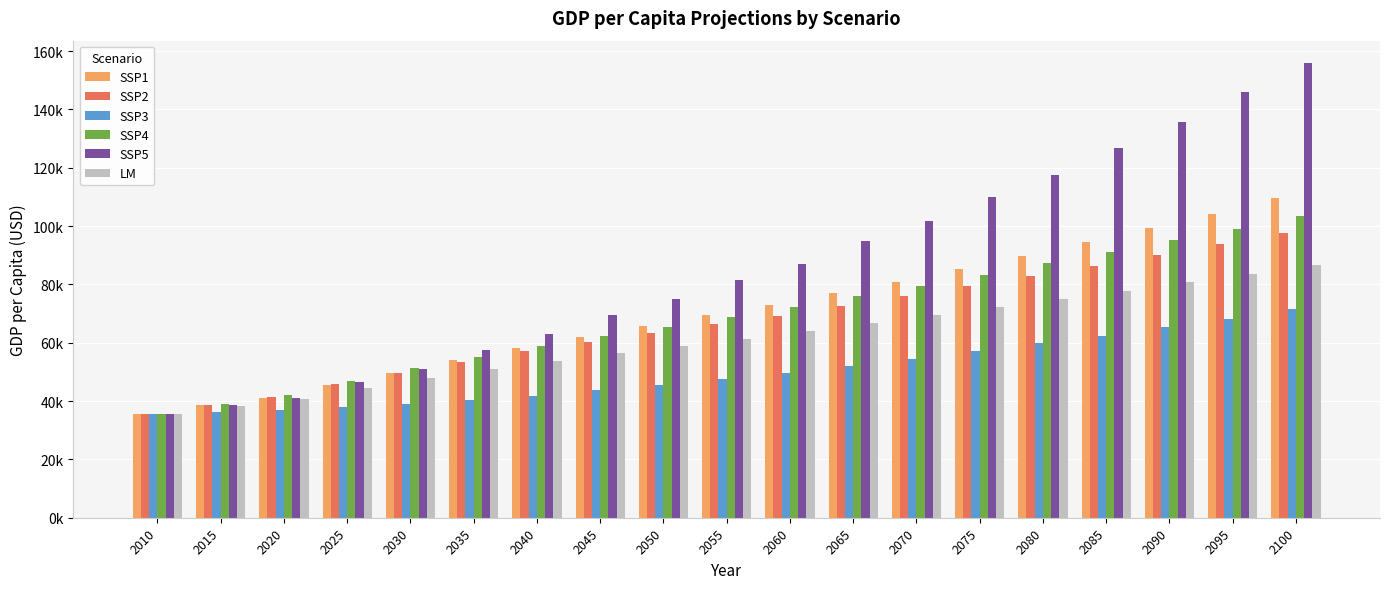

Does the chart contain any negative values?

No